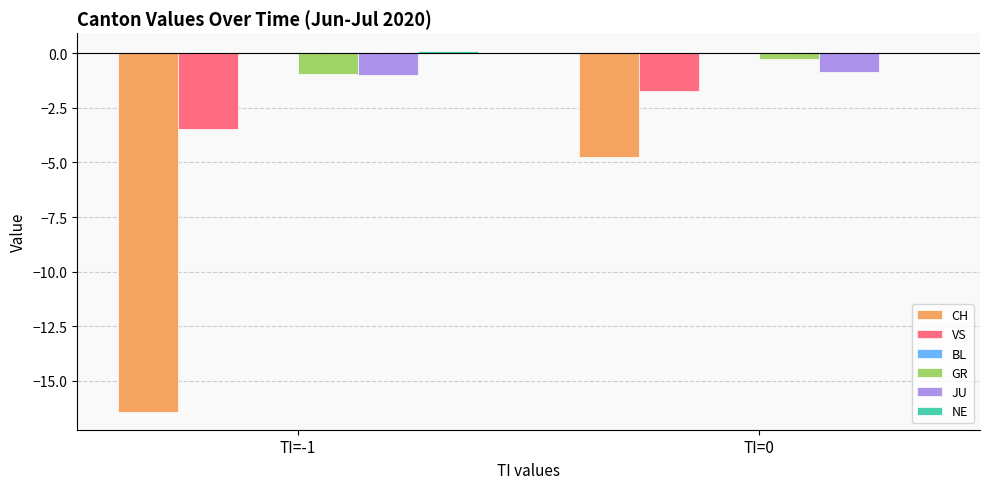

Which series changed the most between TI=-1 and TI=0?

CH